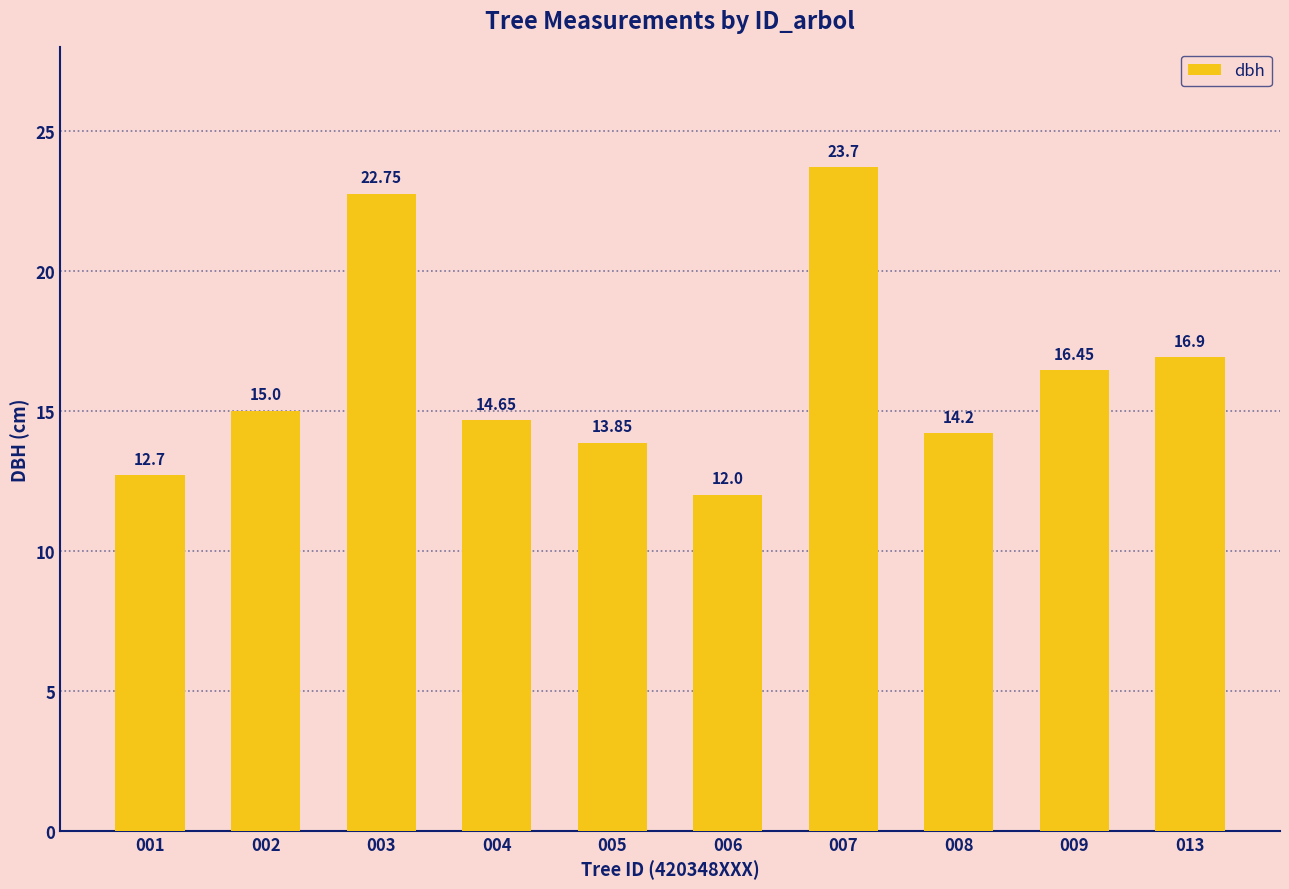

True or false: the data shows 12.7 at 001.

True